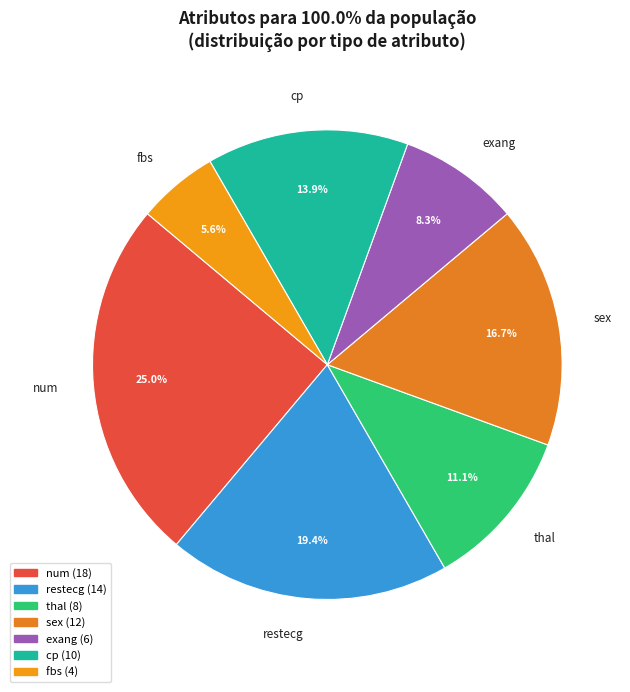

How much of the chart is everything except restecg?

80.6%